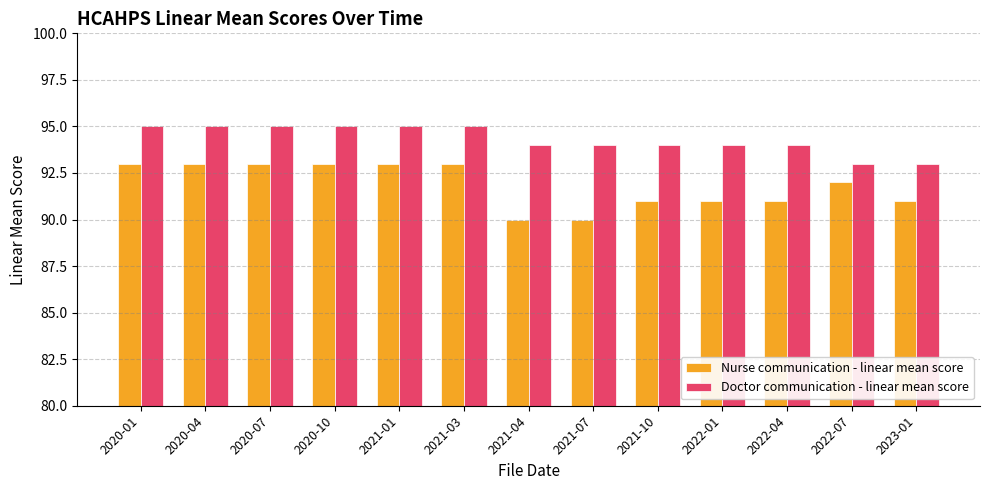

At 2020-04, list the series in order from smallest to largest.

Nurse communication - linear mean score, Doctor communication - linear mean score